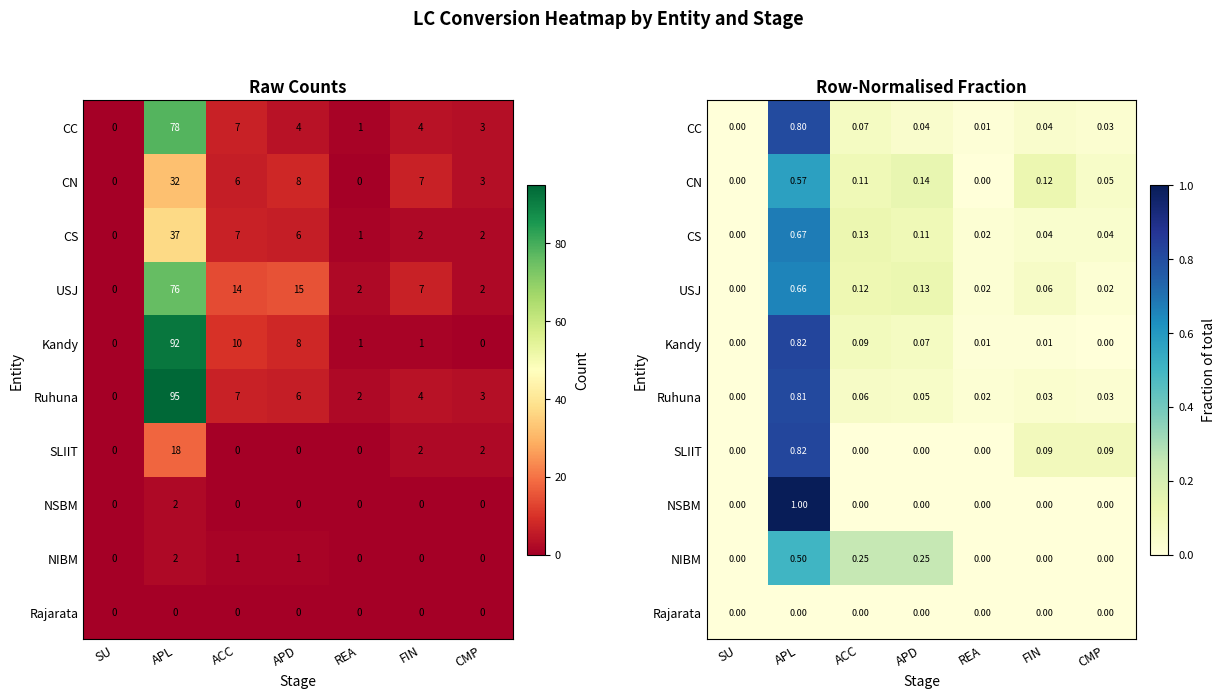

What is the difference between the Kandy values at APD and APL?

0.8